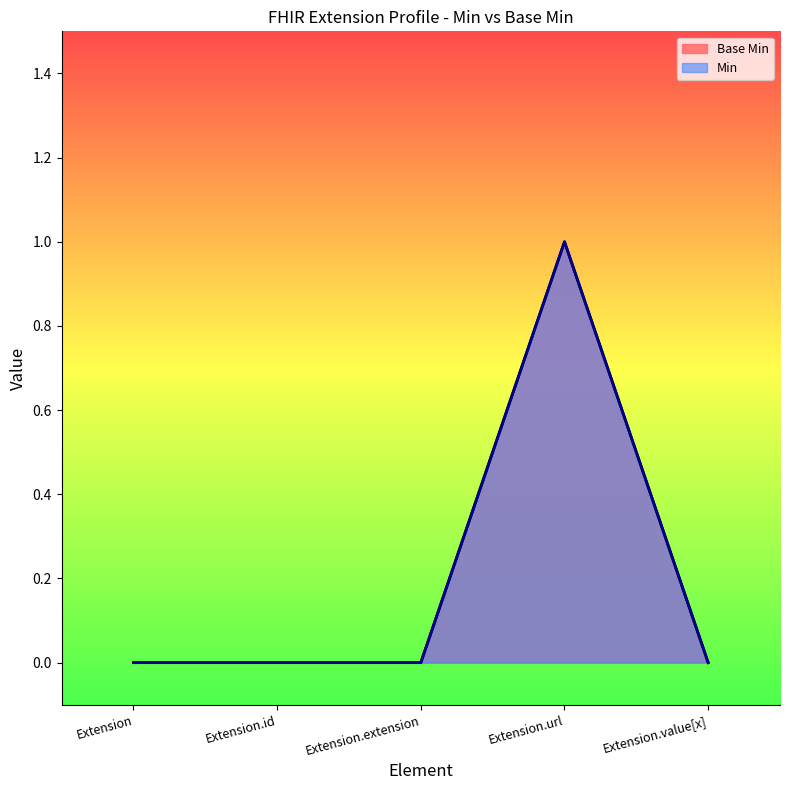

True or false: the data shows 1 at Extension.url.

True